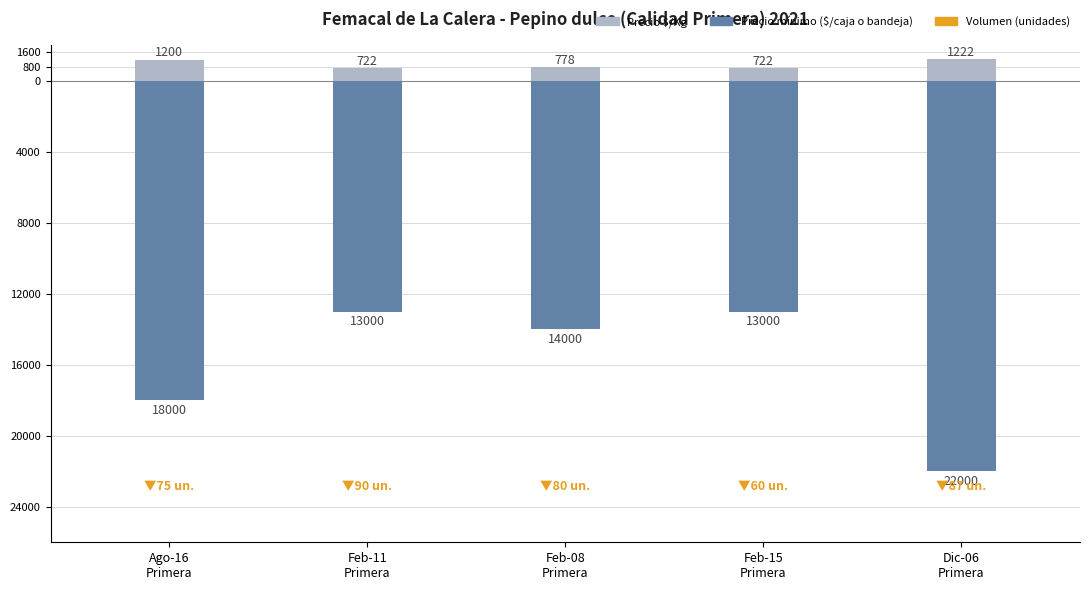

How many bars are there in each group?

2